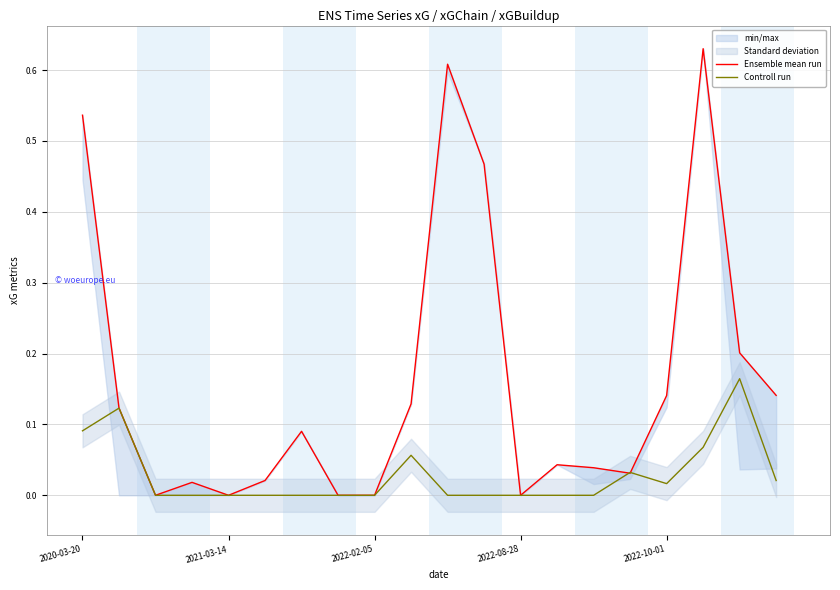

Between 9 and 13, which is larger?

9